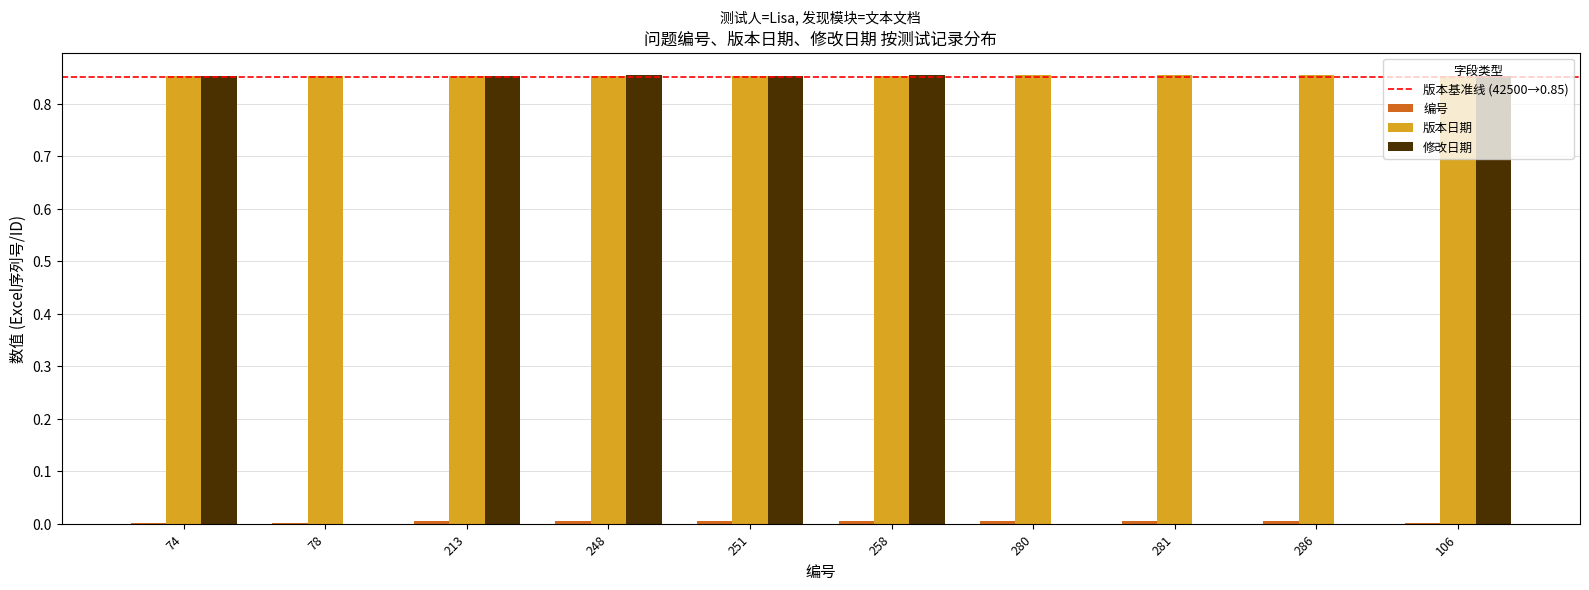

Which series changed the most between 281 and 106?

修改日期